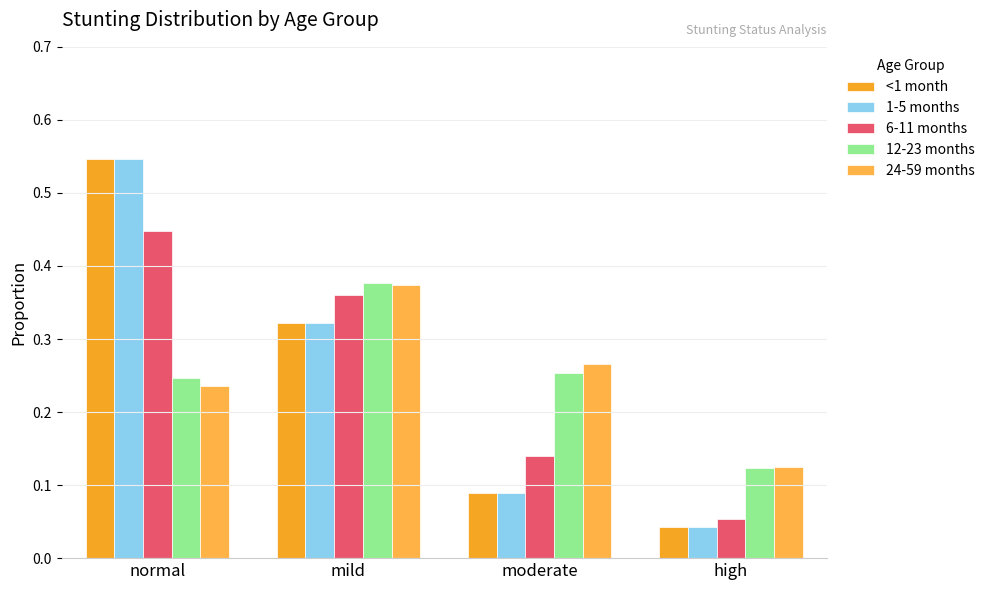

Between mild and moderate, which series saw the biggest shift?

<1 month